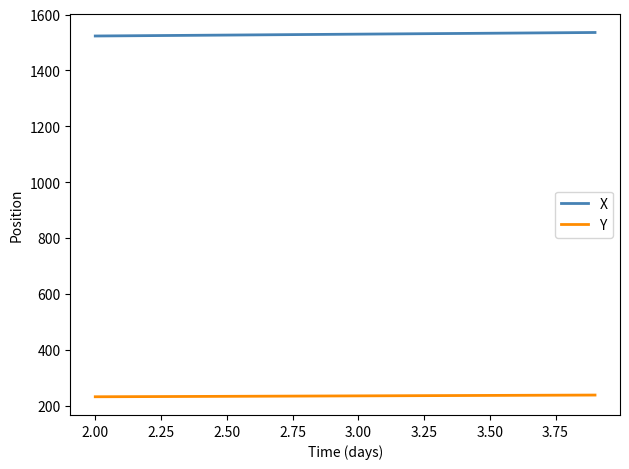

How many distinct data groups are displayed?

2